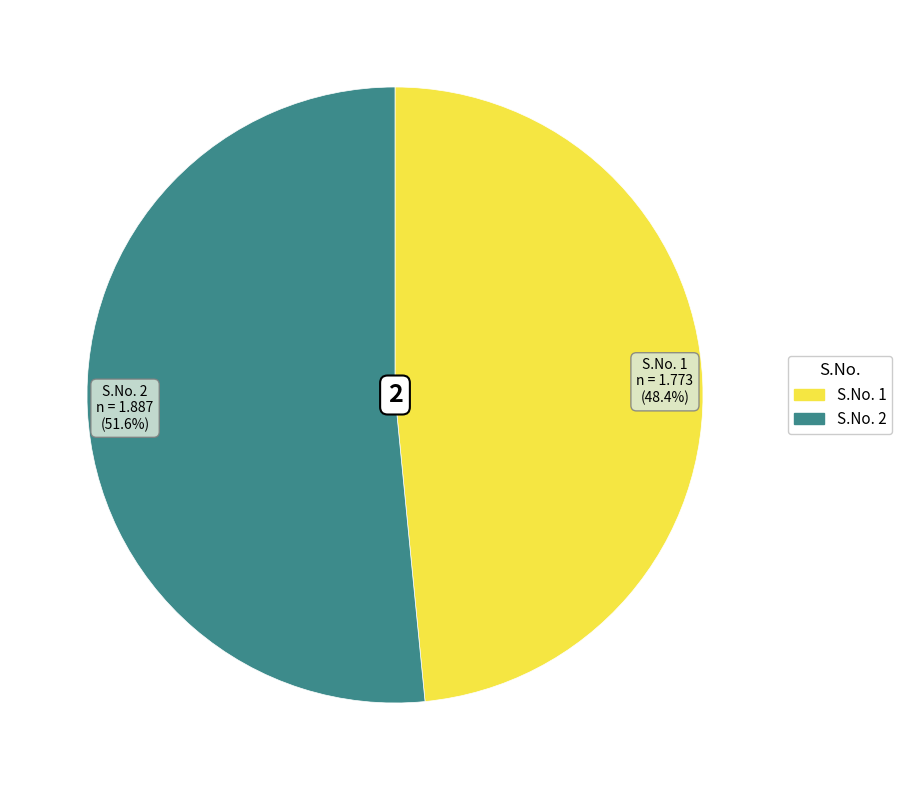

Rank the categories by value from highest to lowest.

S.No. 2, S.No. 1